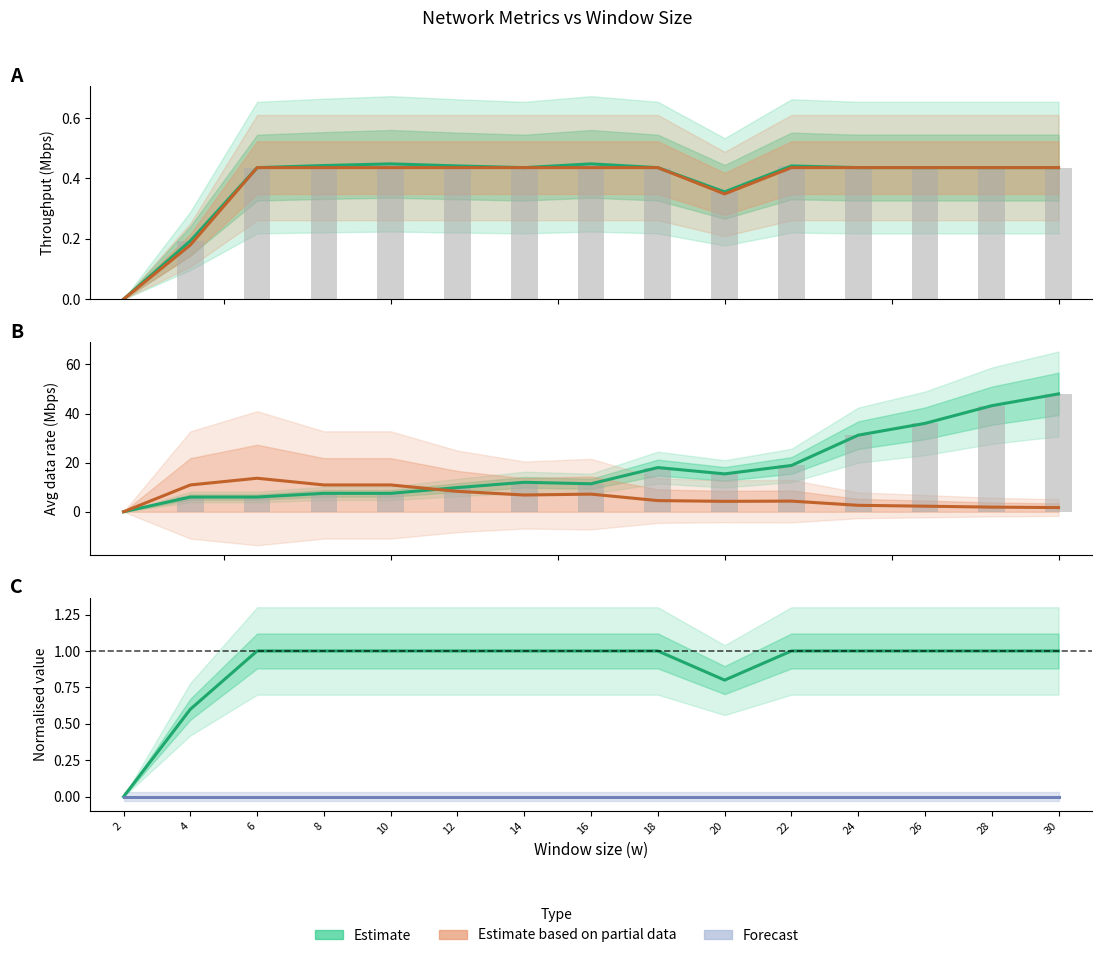

Is it true that phytx_packets (norm) equals 1.3 at 6?

False